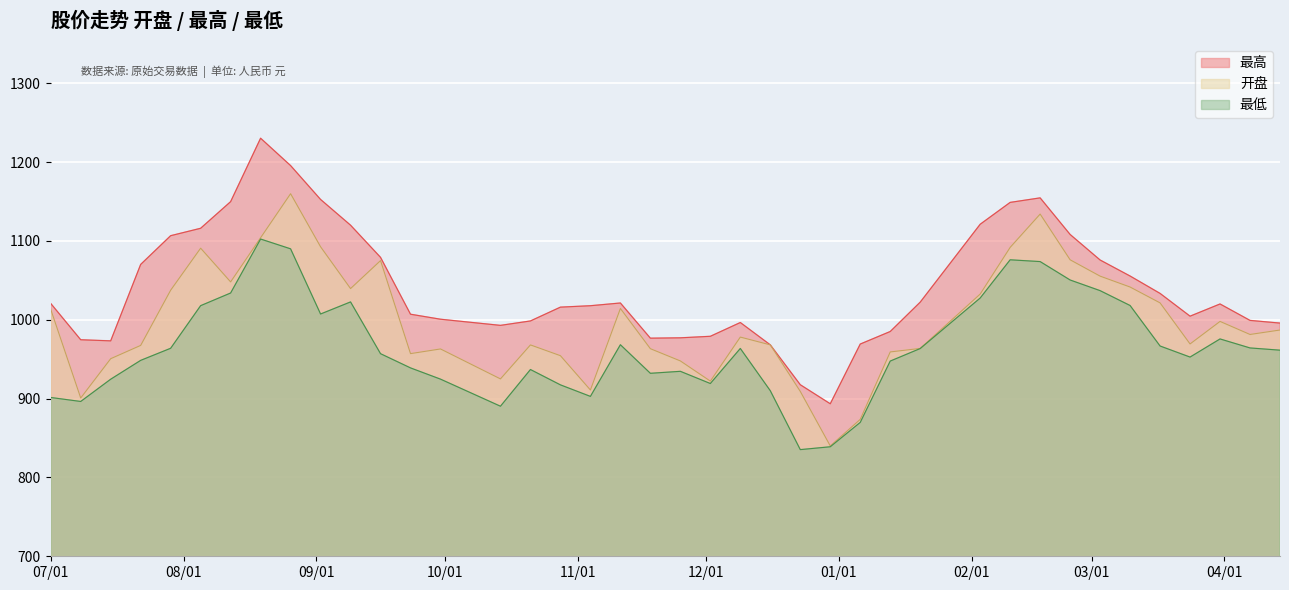

How many lines are shown in the chart?

3